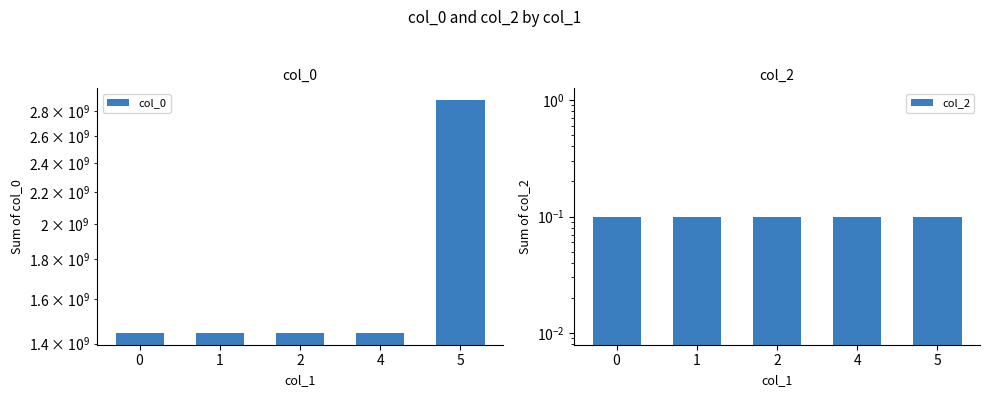

True or false: col_0 has a value of 1904906606.5 at 2.

False